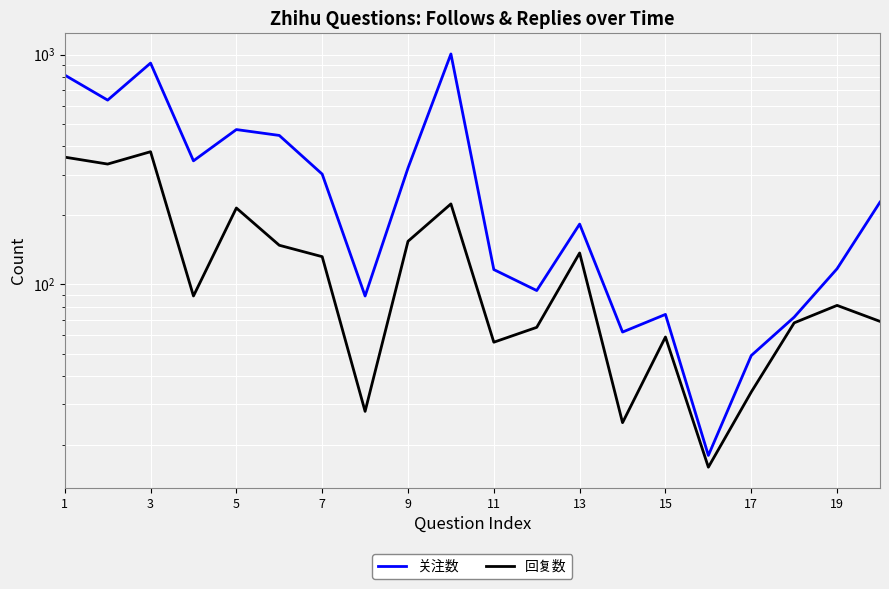

What is the difference between the second highest and second lowest values in the 回复数 series?

333